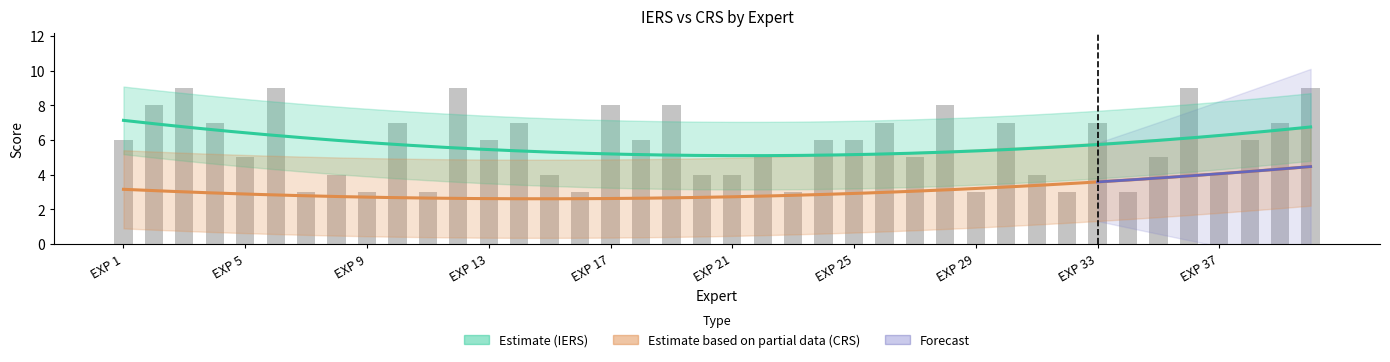

What is the difference between the maximum and minimum values?

6